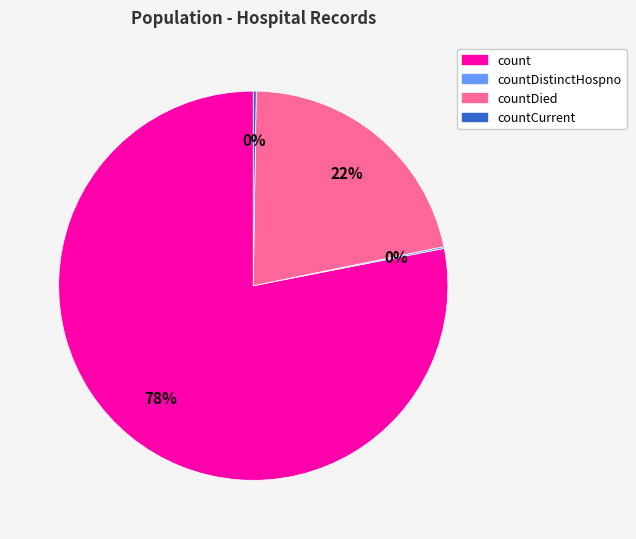

To the nearest percent, what is the difference between the largest and smallest slice percentages?

78%